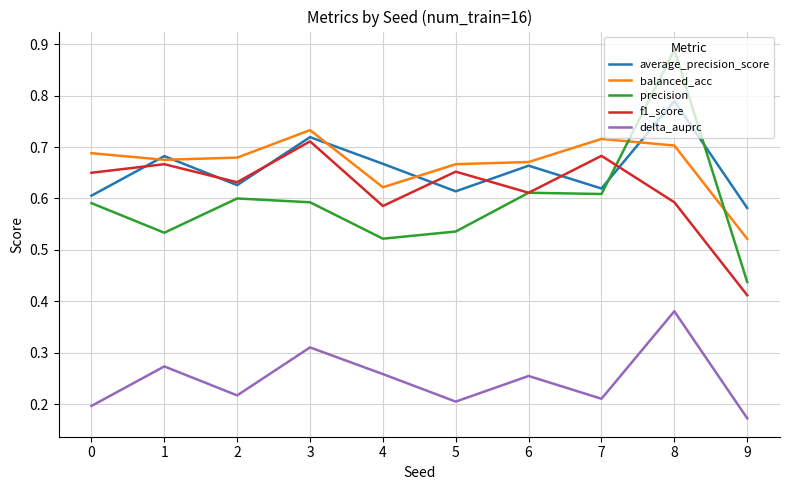

In delta_auprc, how many points are higher than both neighbors (excluding endpoints)?

4